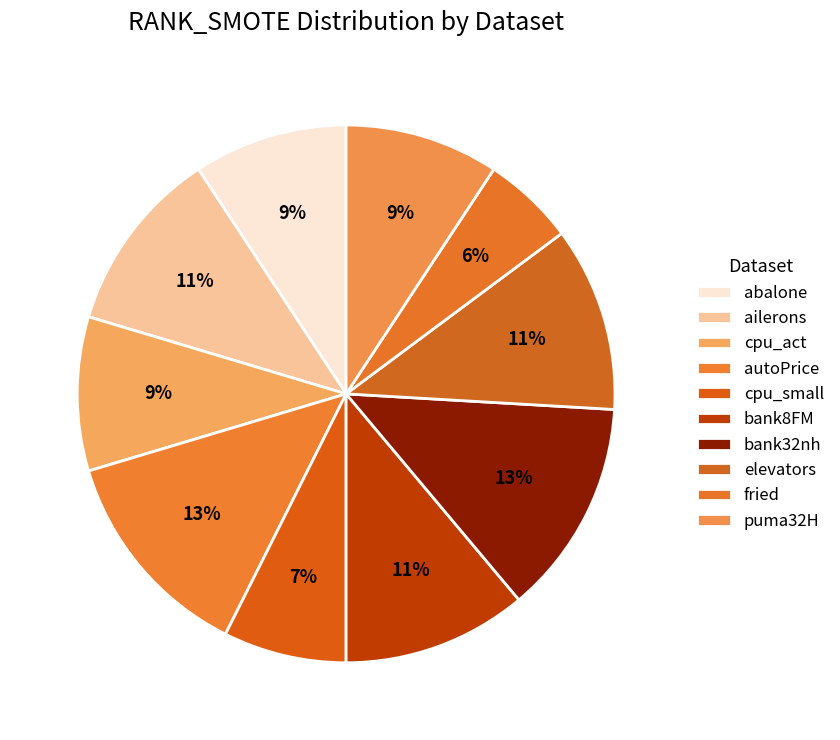

How many segments does this pie chart have?

10